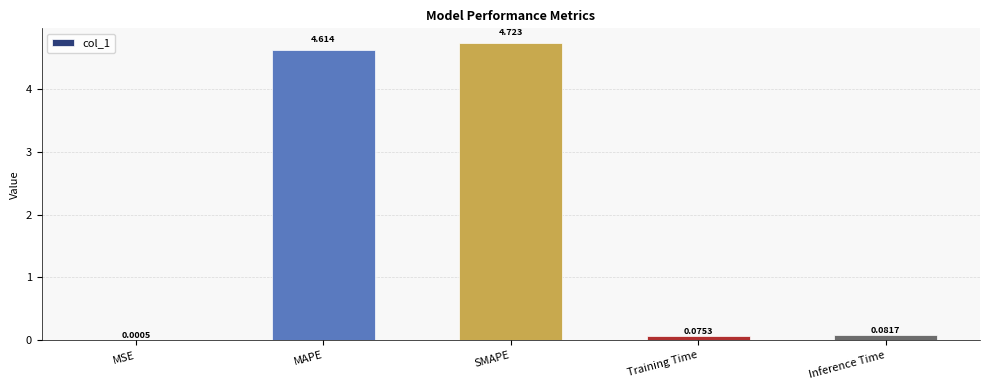

Which category has the highest value across all series?

SMAPE